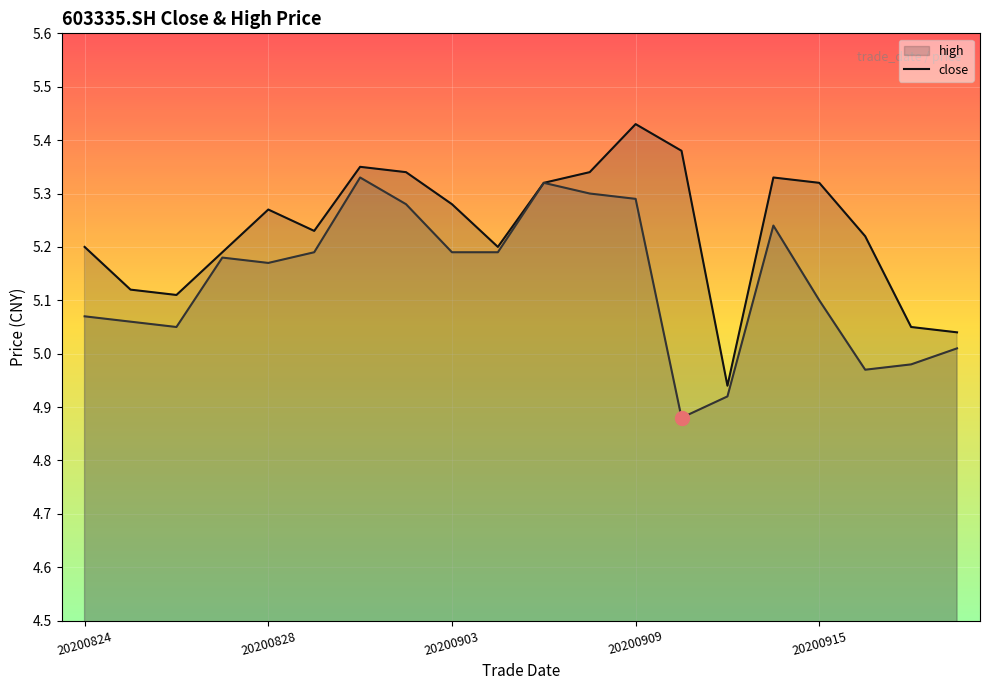

True or false: close has more than 0 interior local peaks.

True